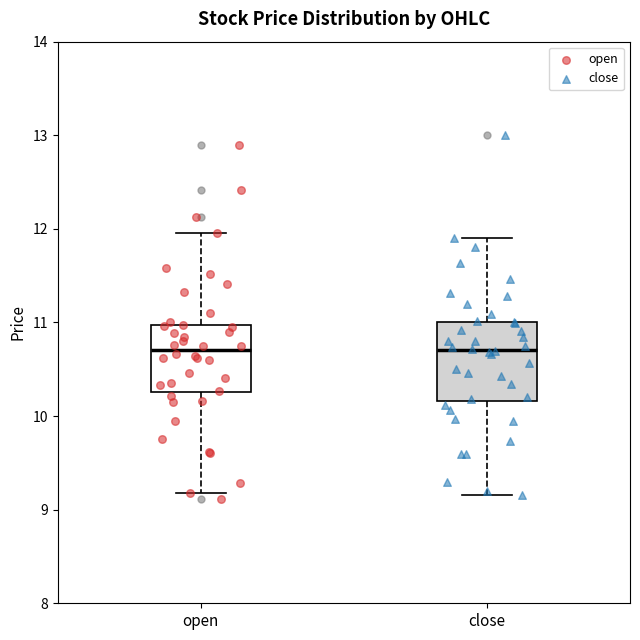

Which box is the tallest, from its lower edge to its upper edge?

close